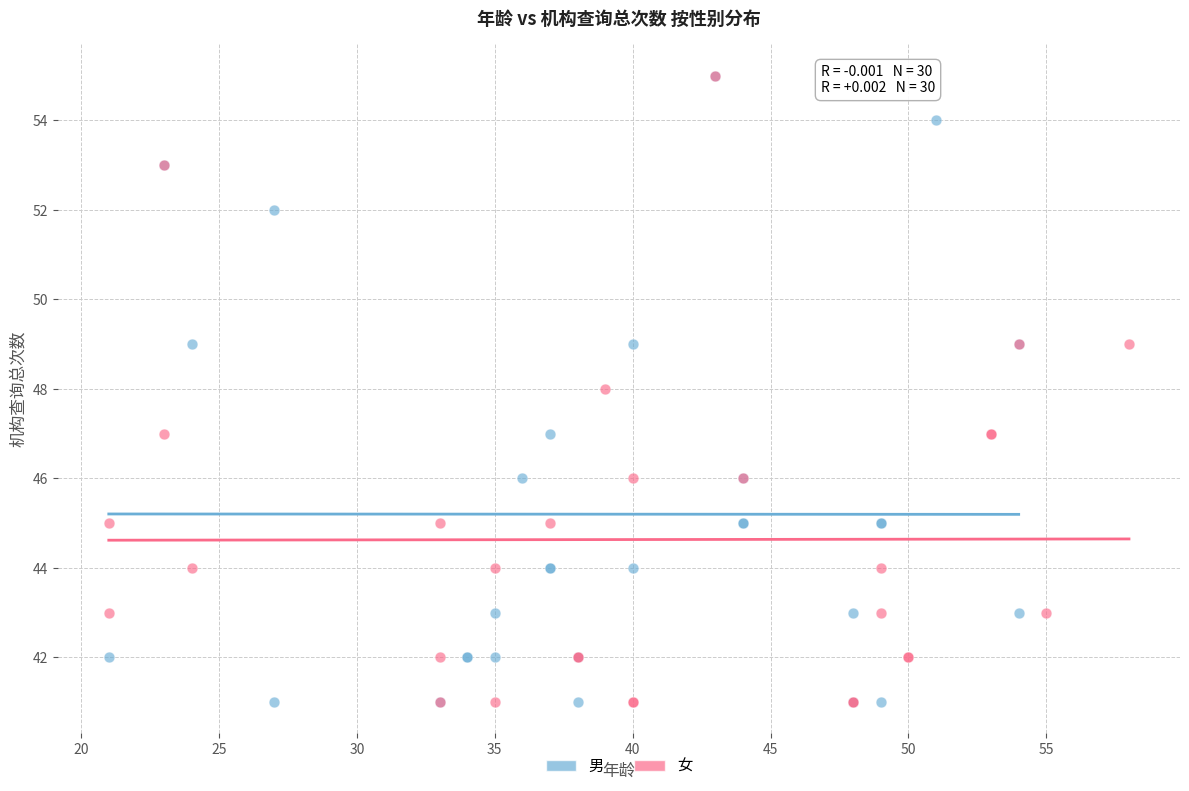

What are all the series names shown in the legend?

男, 女